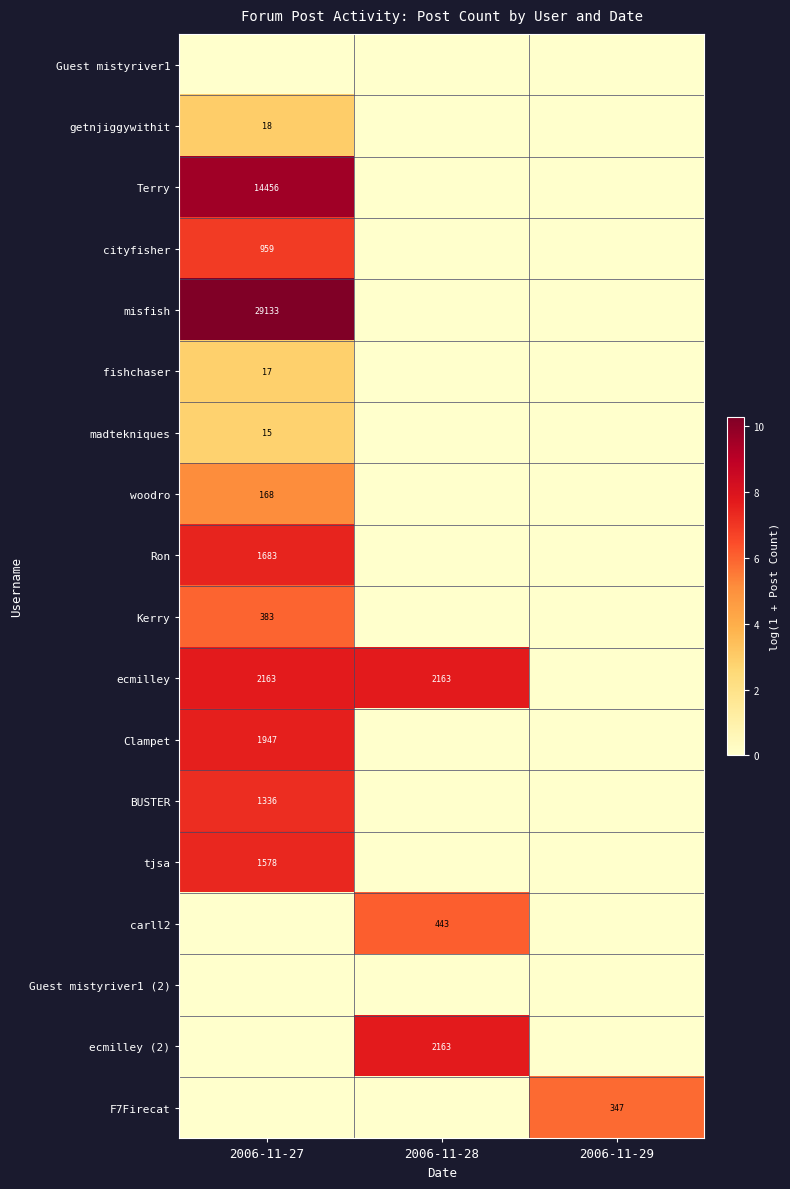

The ecmilley (2) series shows 5.0 at 2006-11-28. True or false?

False